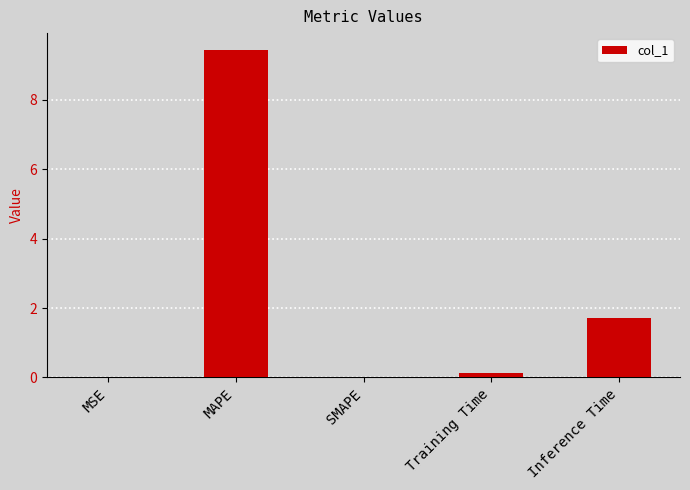

At which label is the value closest to 4?

Inference Time